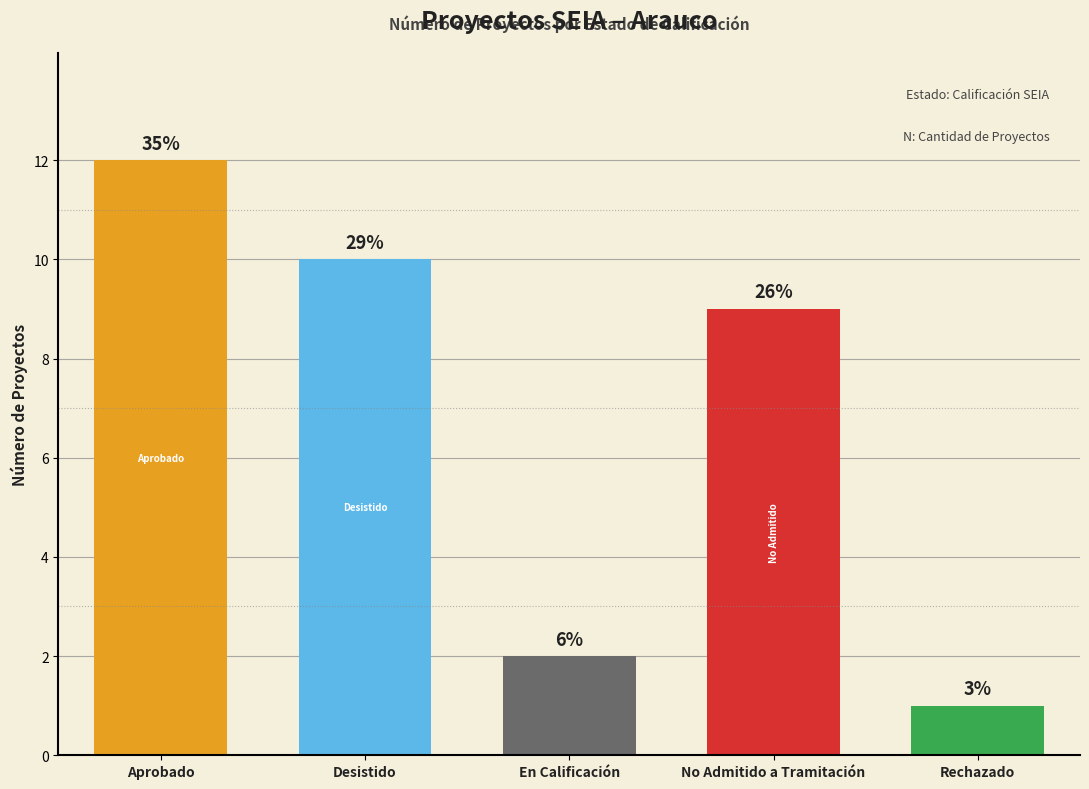

List the labels in order of value, largest first.

Aprobado, Desistido, No Admitido a Tramitación, En Calificación, Rechazado